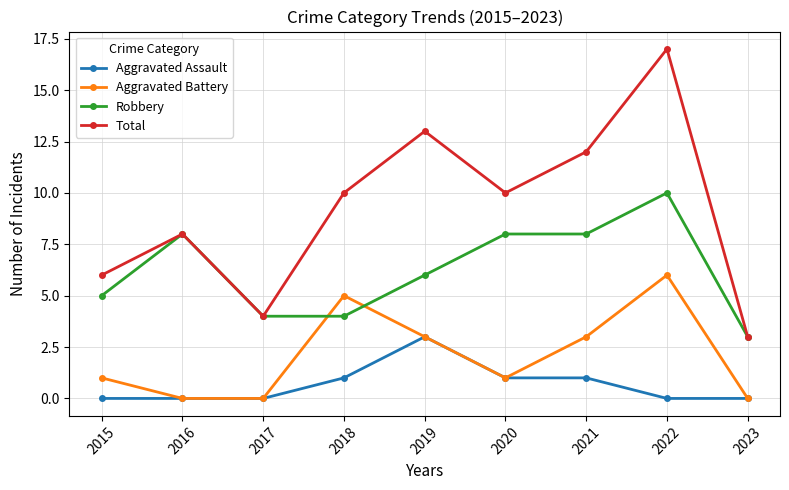

Reading left to right, what are all the values shown in this chart?

Aggravated Assault: 2015=0	2016=0	2017=0	2018=1	2019=3	2020=1	2021=1	2022=0	2023=0
Aggravated Battery: 2015=1	2016=0	2017=0	2018=5	2019=3	2020=1	2021=3	2022=6	2023=0
Robbery: 2015=5	2016=8	2017=4	2018=4	2019=6	2020=8	2021=8	2022=10	2023=3
Total: 2015=6	2016=8	2017=4	2018=10	2019=13	2020=10	2021=12	2022=17	2023=3